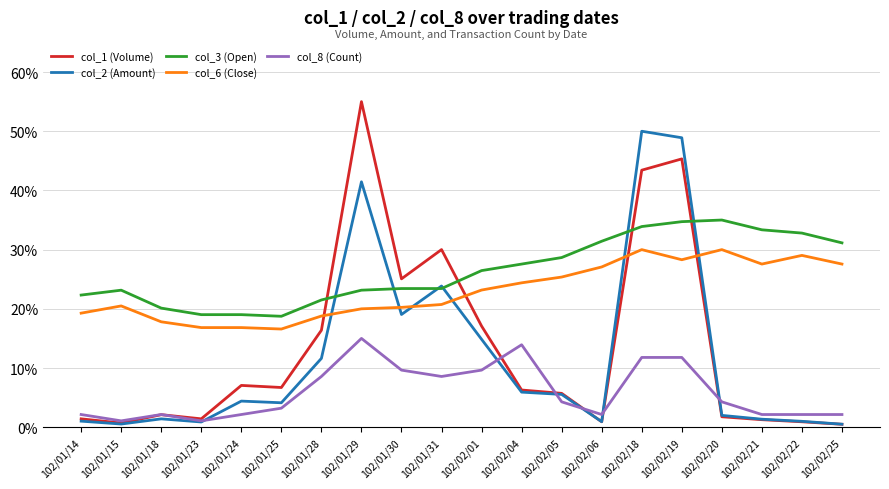

What is the difference between the col_1 (Volume) values at 102/02/01 and 102/02/21?

15.8